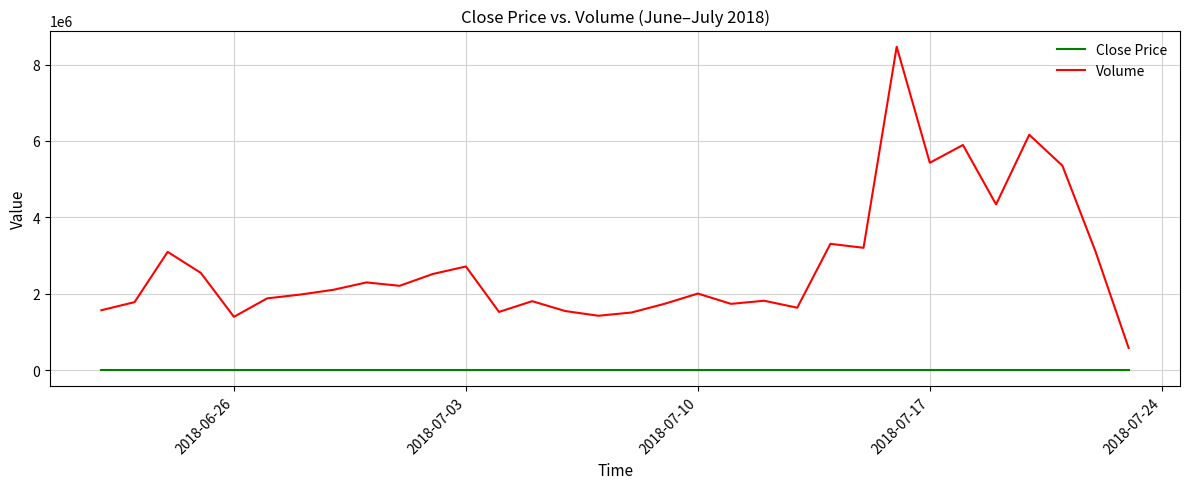

Which series has the largest range (max minus min)?

Volume